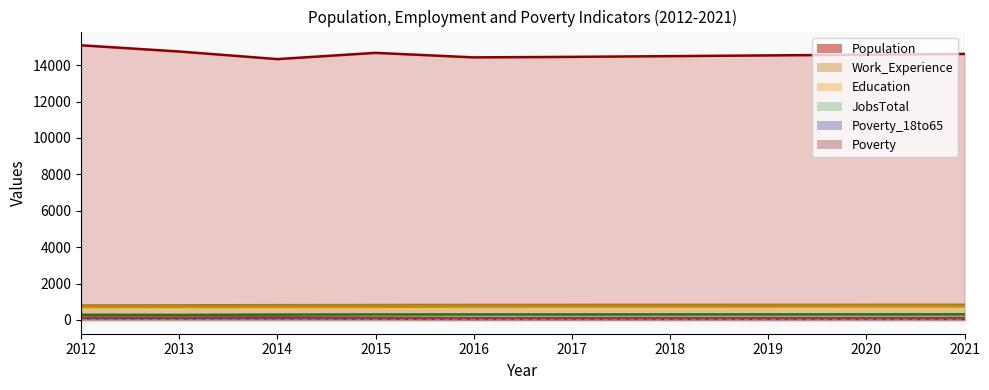

At which label is Education closest to 733?

2016